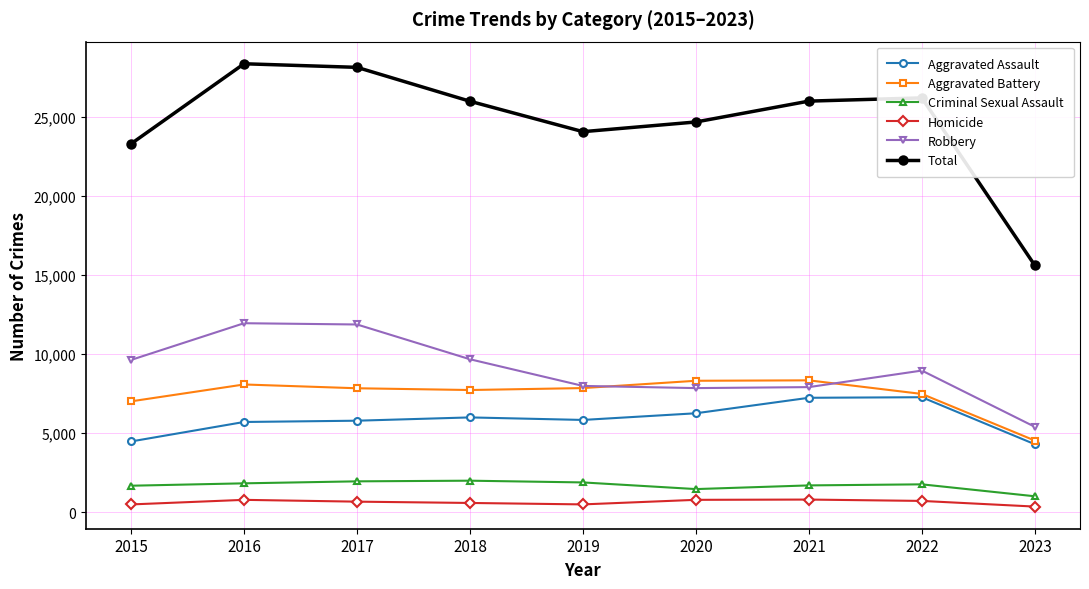

What is the minimum value shown in the chart?

360